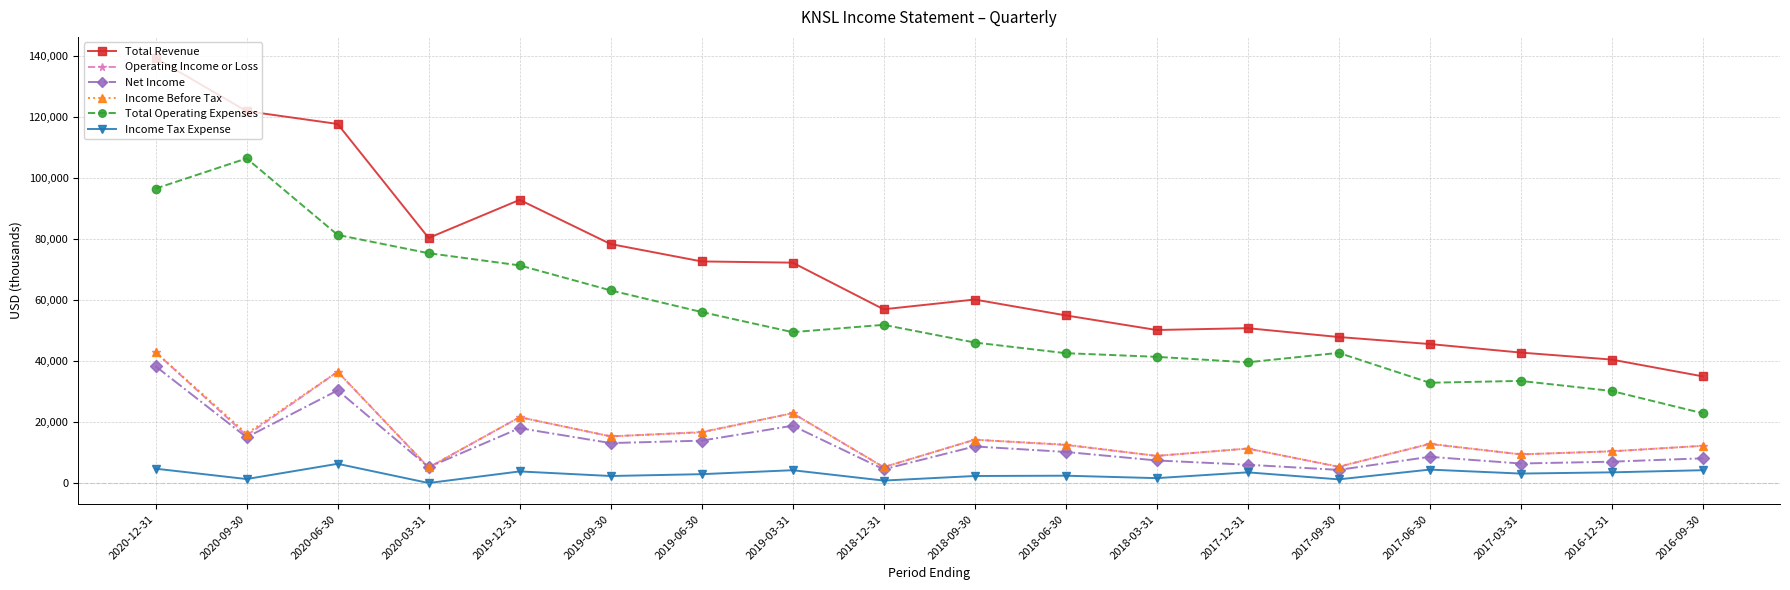

True or false: Income Before Tax and Total Operating Expenses intersect in this chart.

False